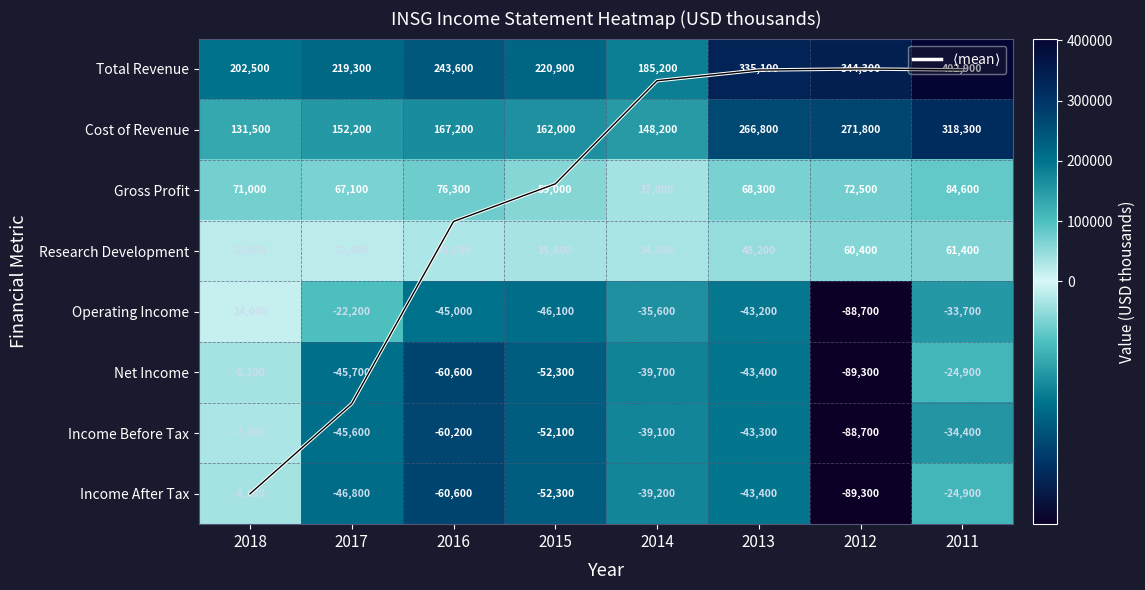

What is the difference between the second highest and second lowest values in the Operating Income series?

23900.0